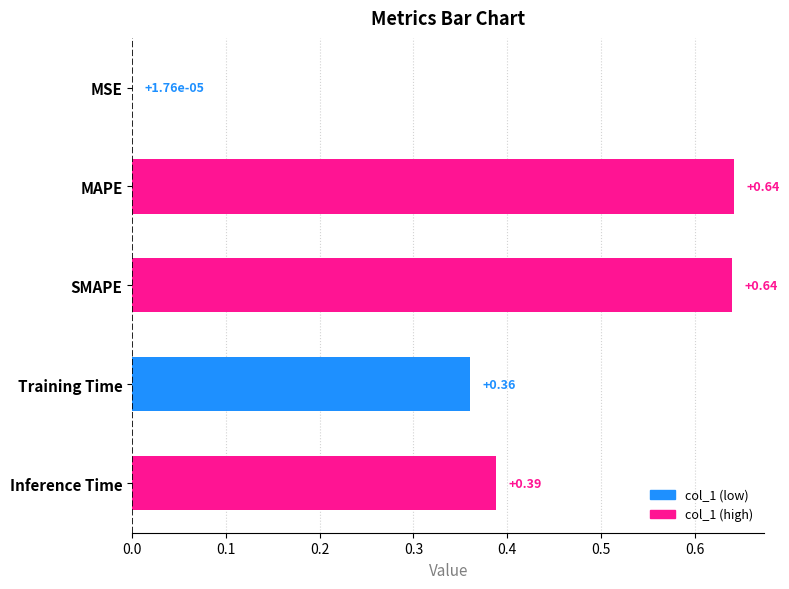

At which label is the value closest to 0?

MSE